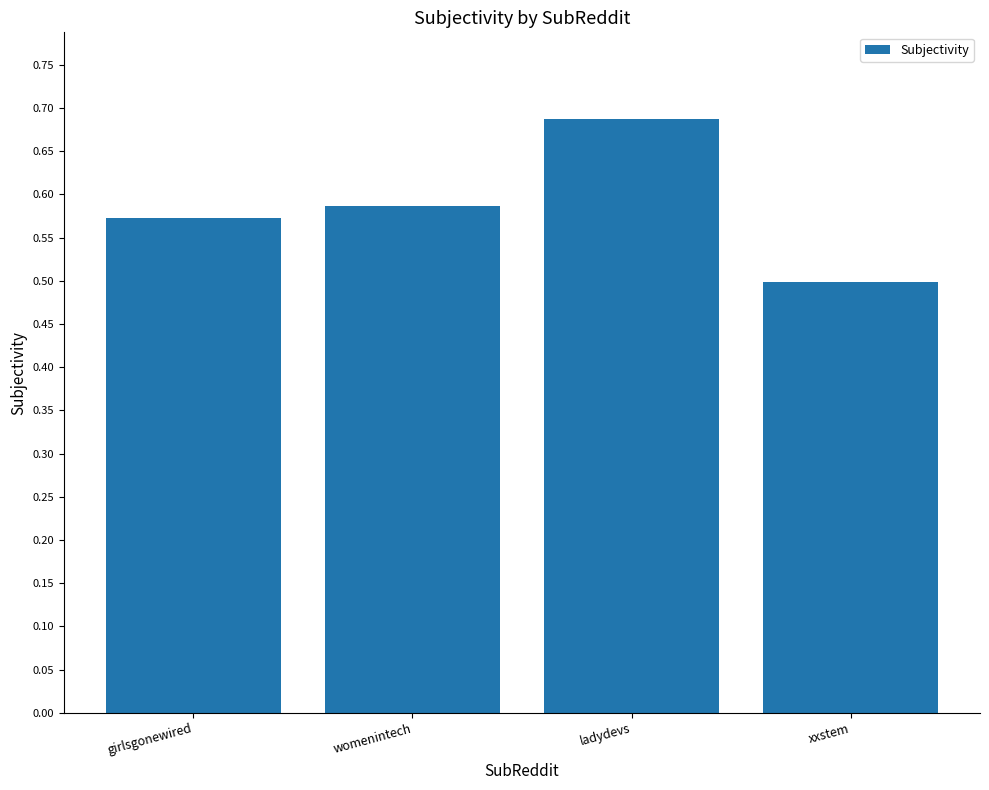

Rank the categories by value from lowest to highest.

xxstem, girlsgonewired, womenintech, ladydevs